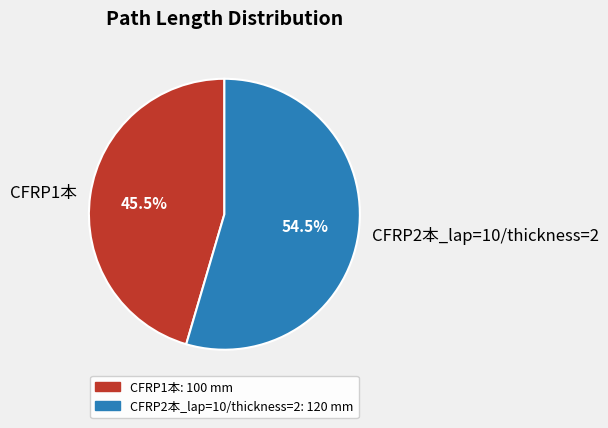

What percentage is NOT represented by CFRP1本?

54.5%